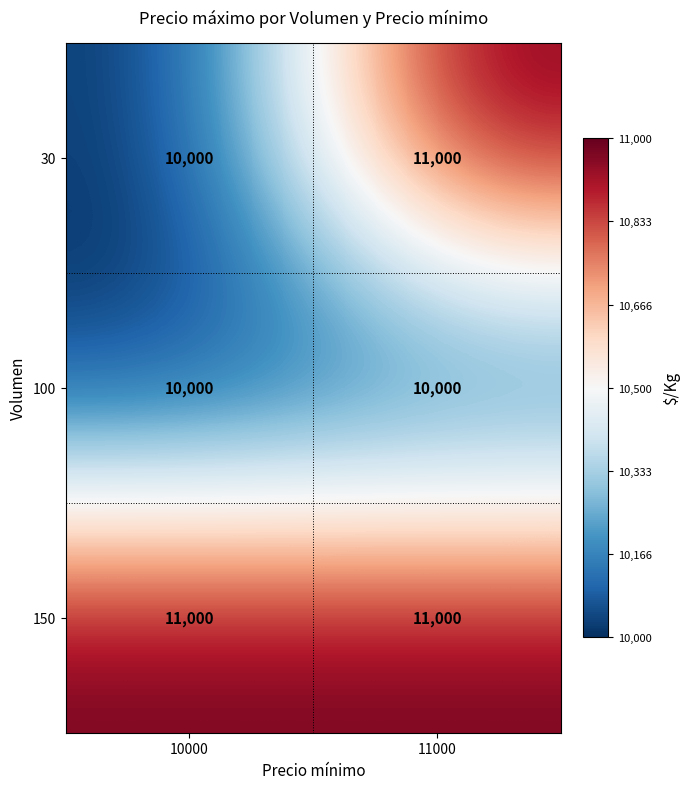

What is the sum of all 150 values?

22000